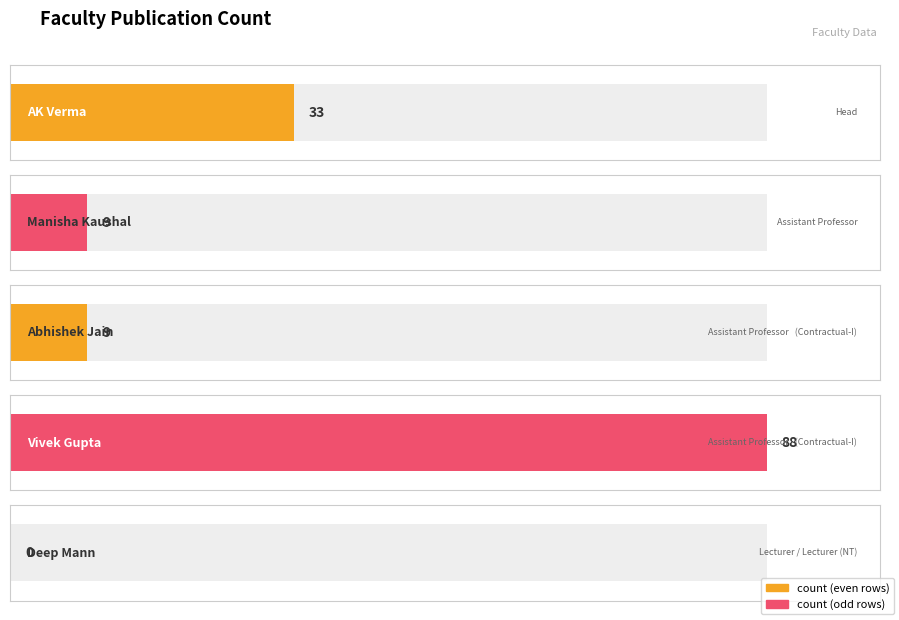

Reading left to right, what are all the values shown in this chart?

AK Verma=33	Manisha Kaushal=9	Abhishek Jain=9	Vivek Gupta=88	Deep Mann=0